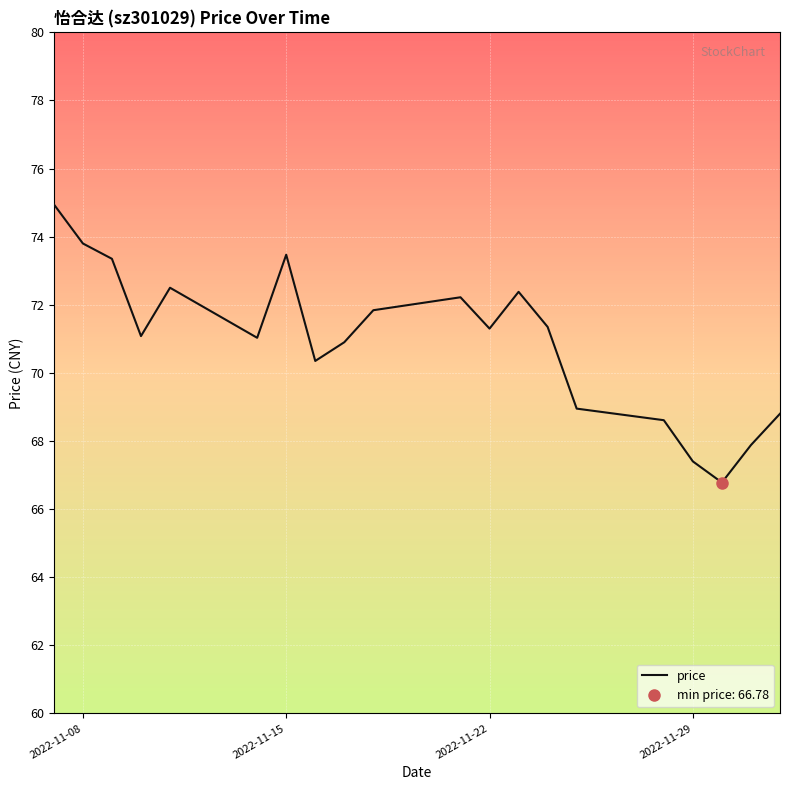

Reading left to right, what are all the values shown in this chart?

75.0	73.8	73.3	71.1	72.5	71.0	73.5	70.3	70.9	71.8	72.2	71.3	72.4	71.3	69.0	68.6	67.4	66.8	67.9	68.8